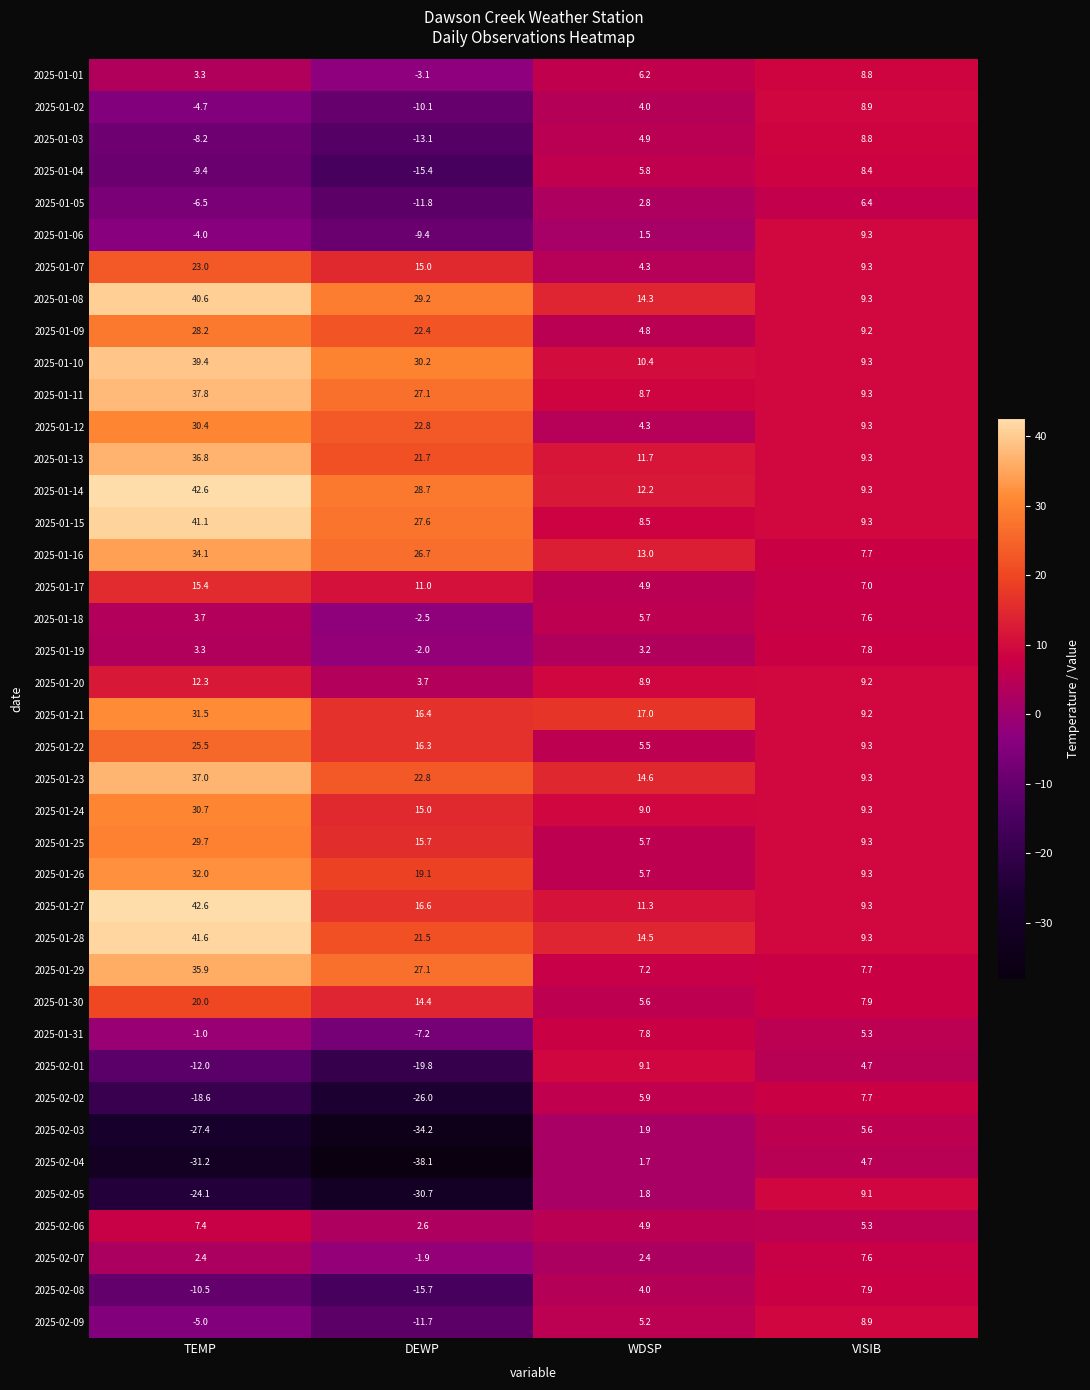

What is the difference between the maximum and second lowest values in the 2025-01-04 series?

17.8